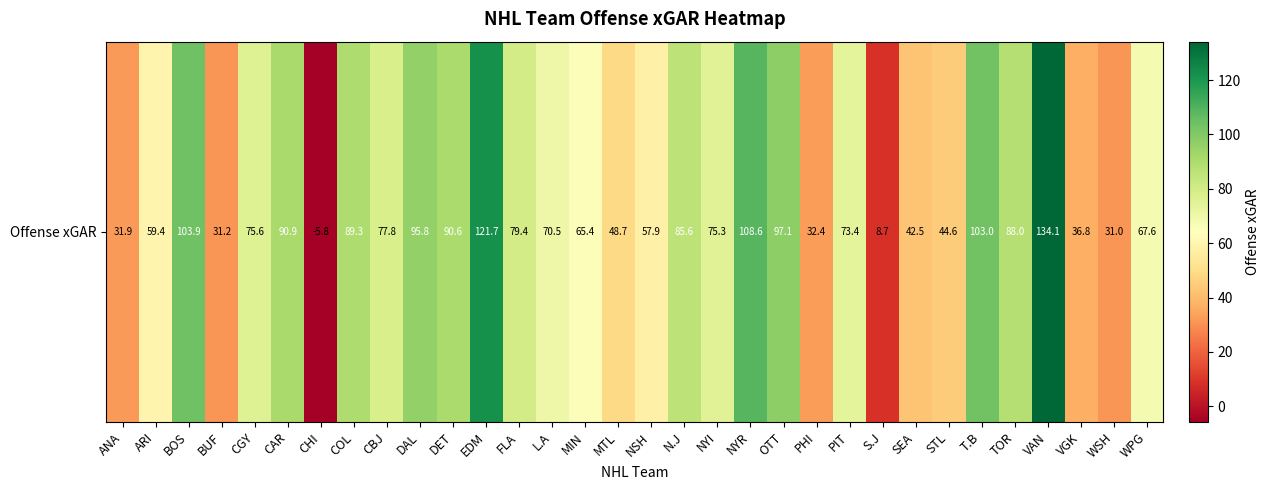

At which label does the data first exceed 75?

BOS